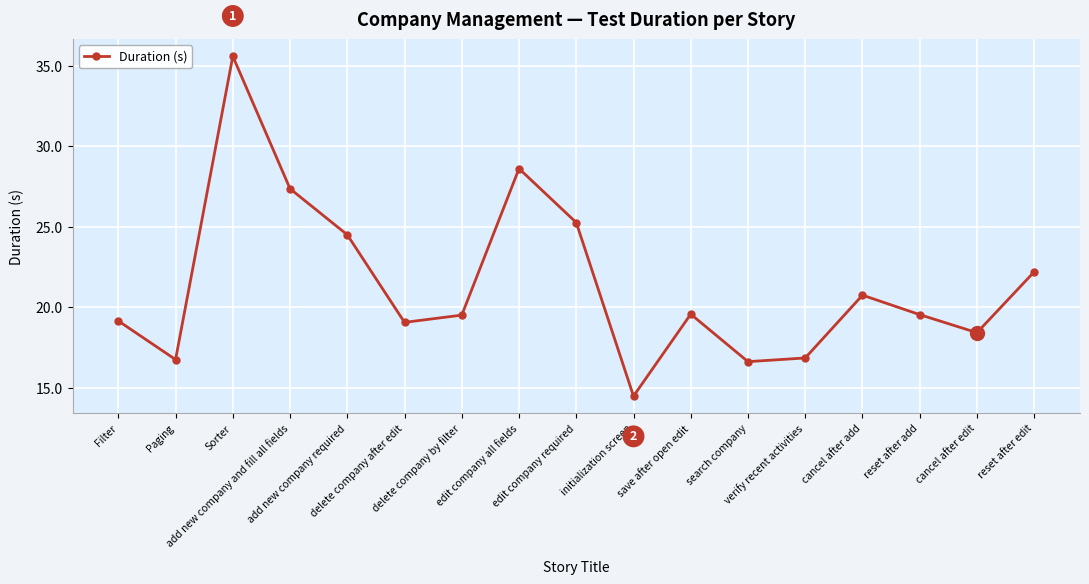

What is the difference between the second highest and minimum values?

14.1